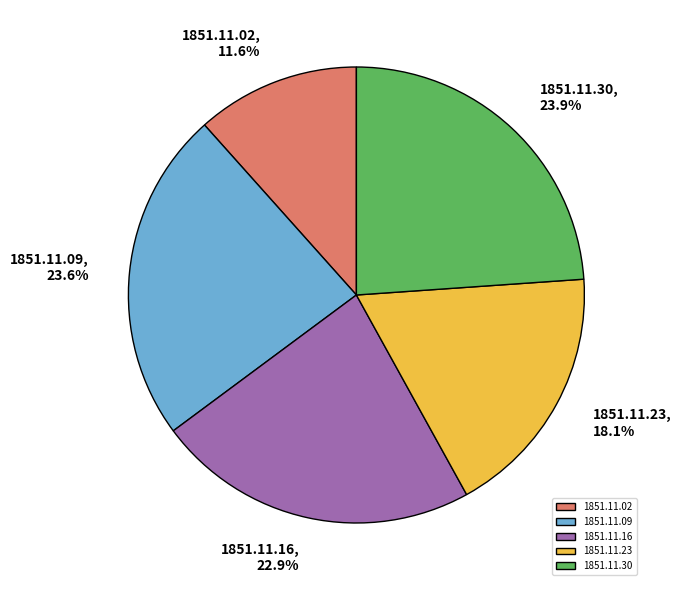

To the nearest percent, what is the combined percentage of 1851.11.23 and 1851.11.30?

42%